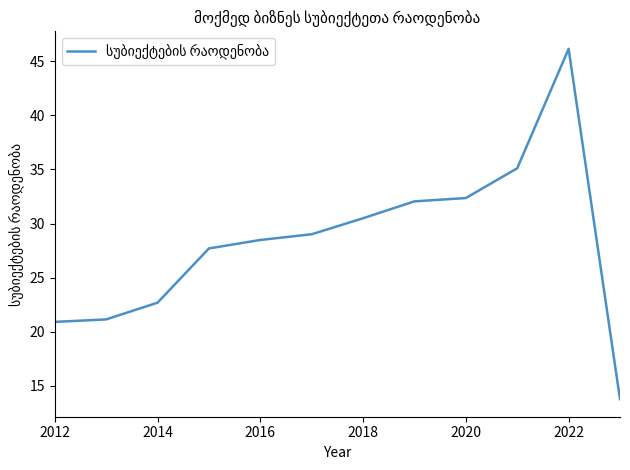

What is the maximum value shown in the chart?

46.1